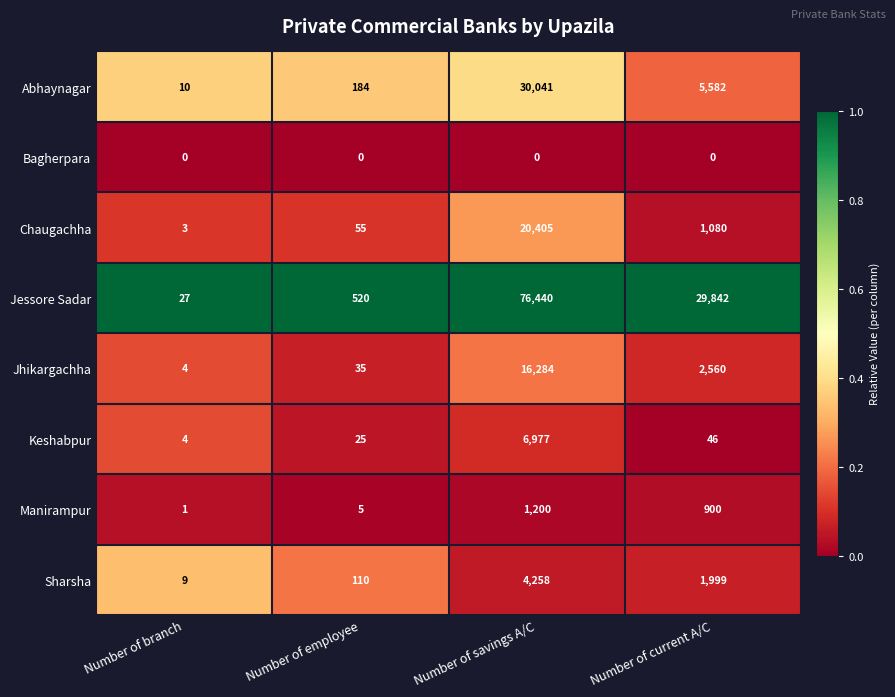

At how many categories does at least one series exceed 0?

4